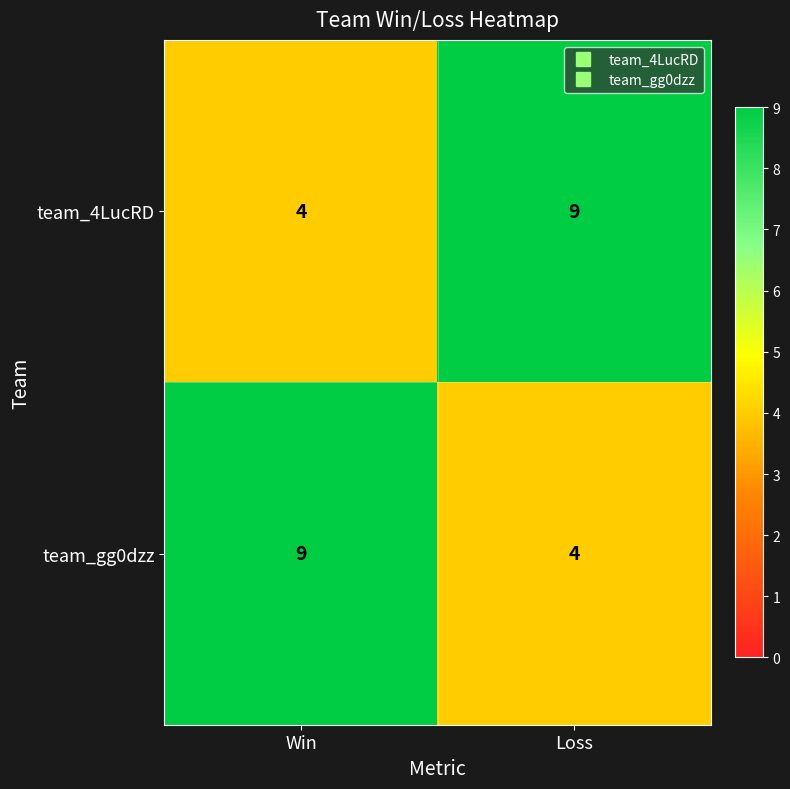

The value of team_gg0dzz at Loss is 2. True or false?

False